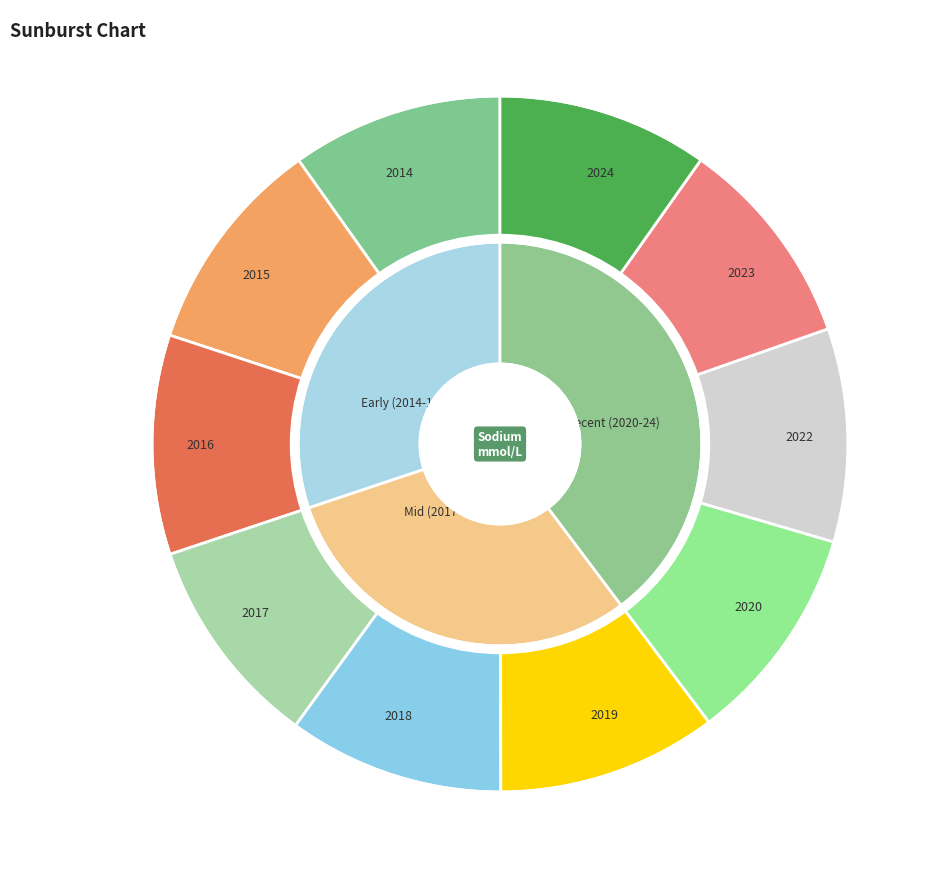

To the nearest percent, what portion does 2014 represent?

10%